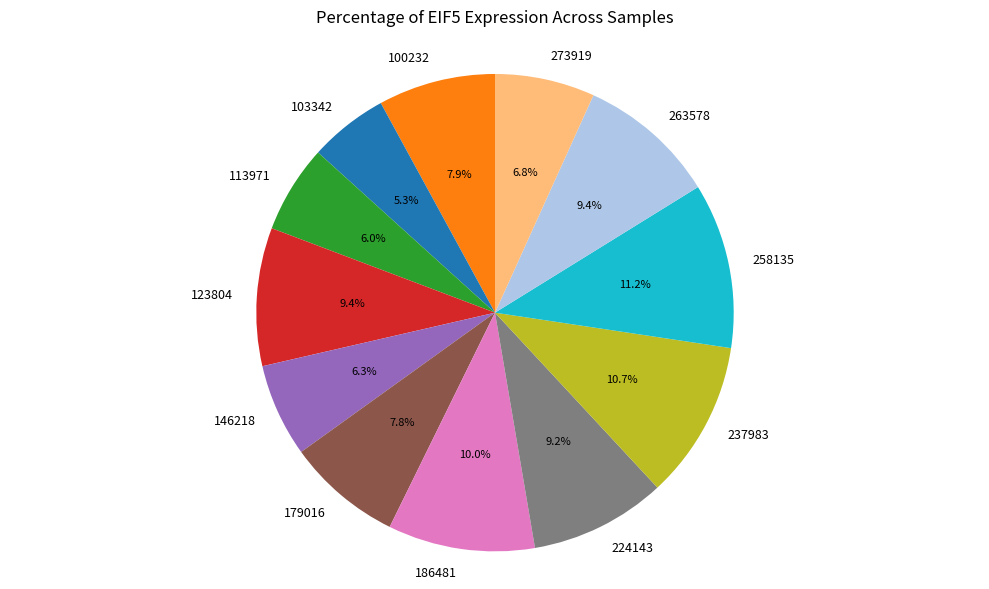

Is there a majority slice in this chart?

No